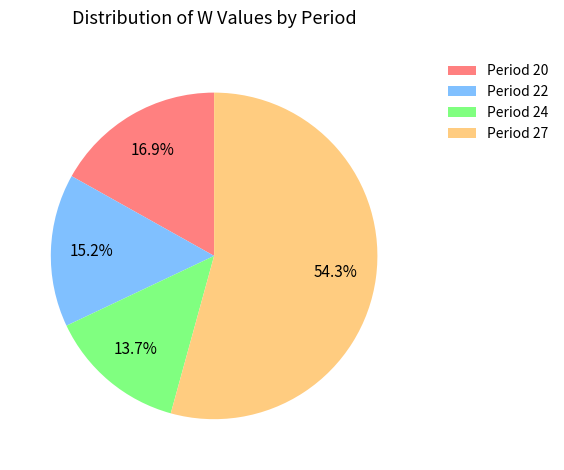

Between Period 27 and Period 20, which is larger?

Period 27